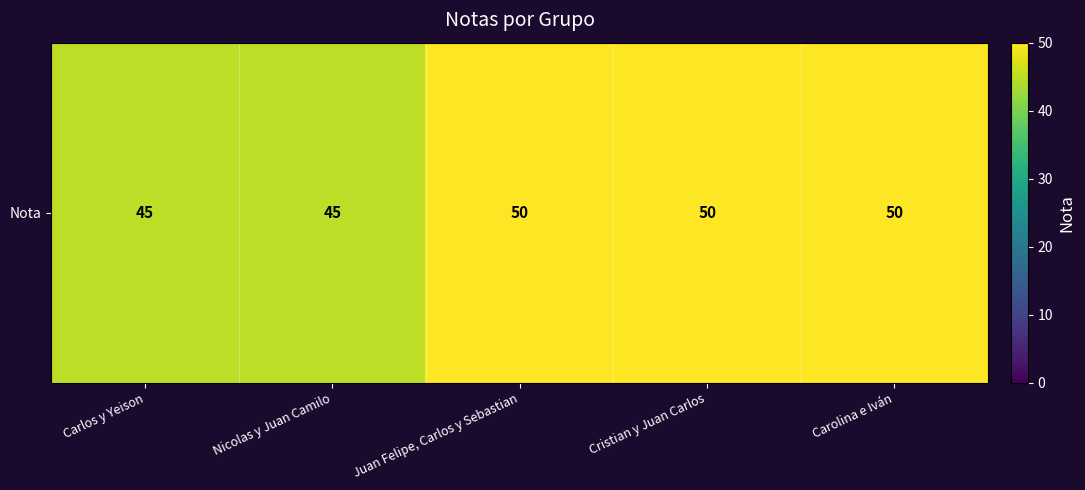

At which label is the value closest to 47?

Carlos y Yeison